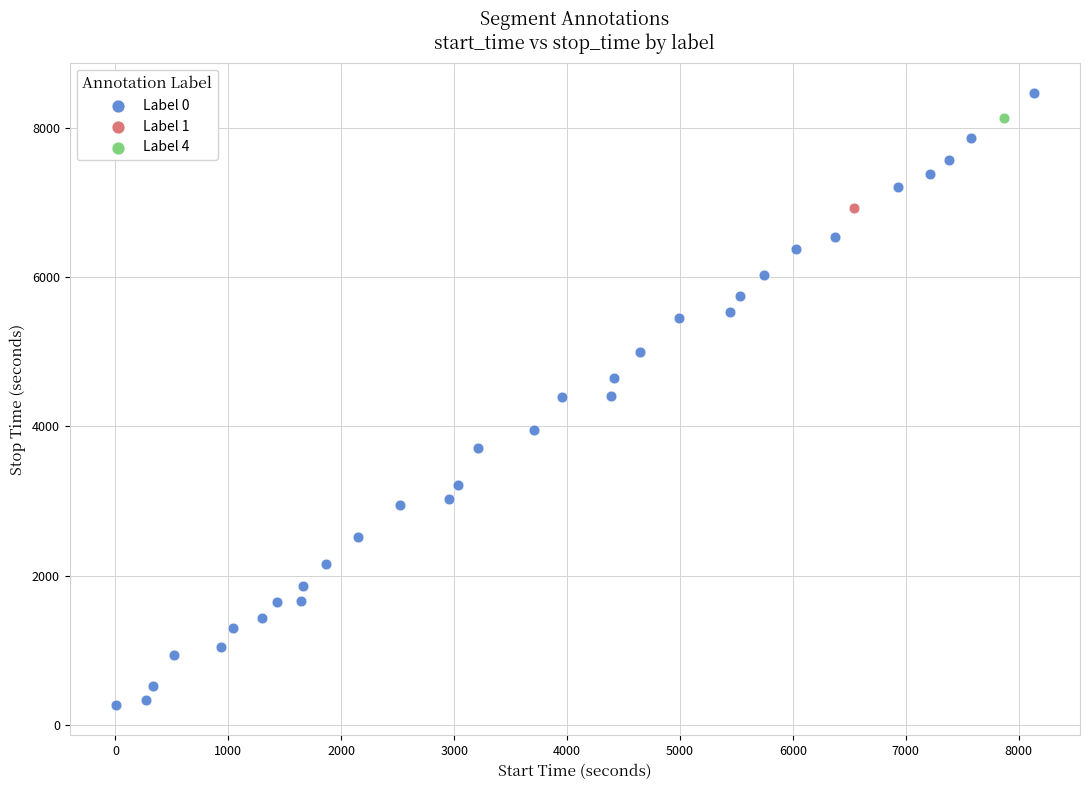

What are all the series names shown in the legend?

Label 0, Label 1, Label 4